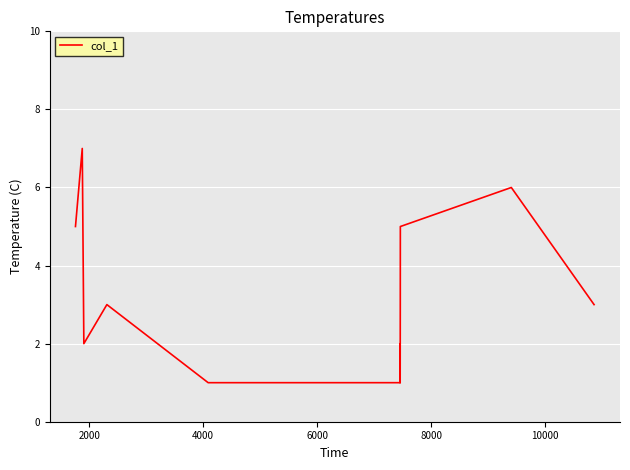

What is the maximum value shown in the chart?

7